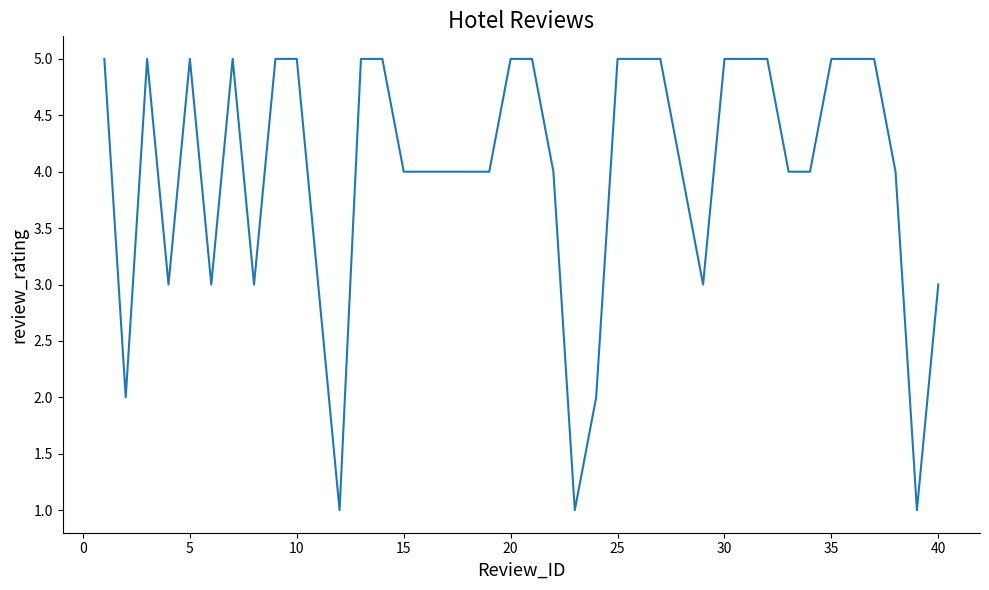

What is the minimum value shown in the chart?

1